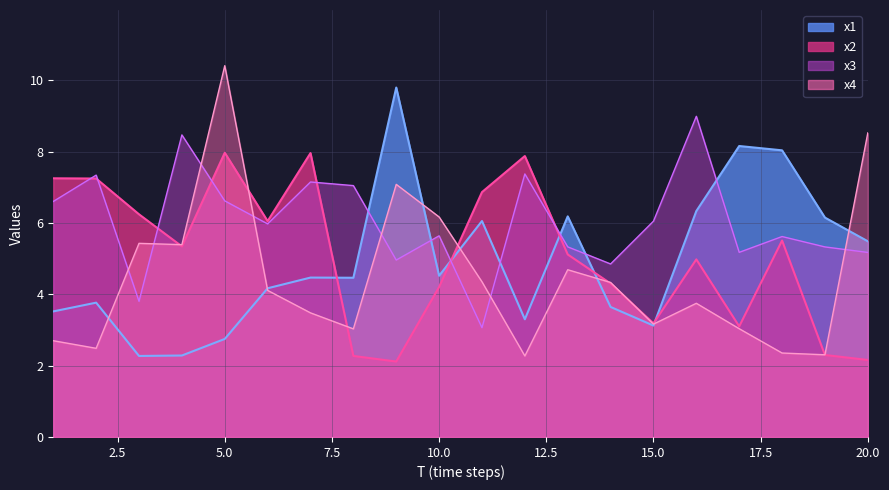

At which category does x1 reach its first local peak?

2